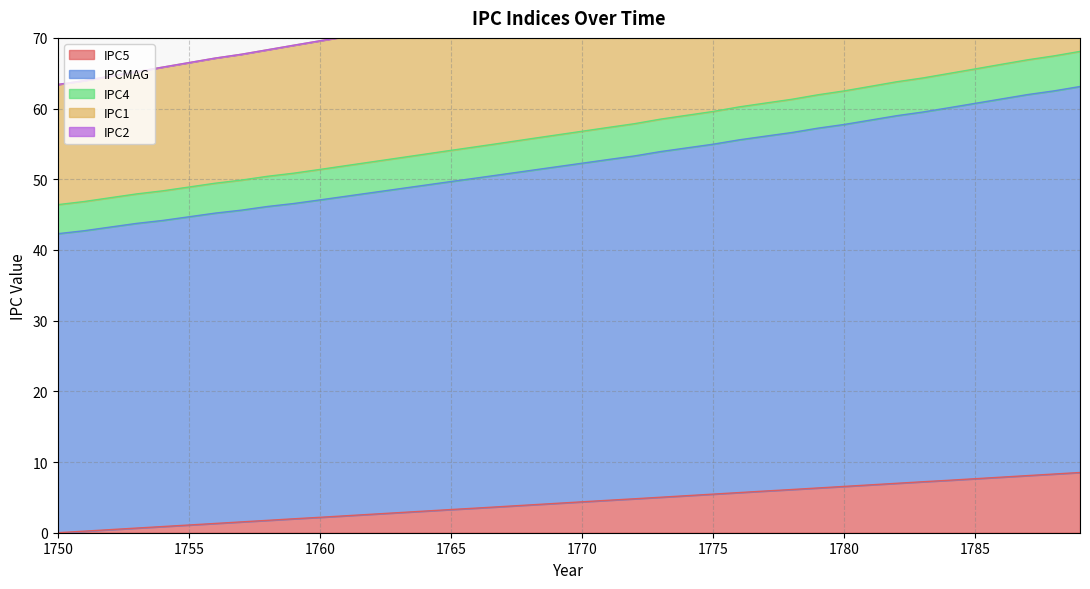

The value of IPC5 at 1765 is 3.3. True or false?

True